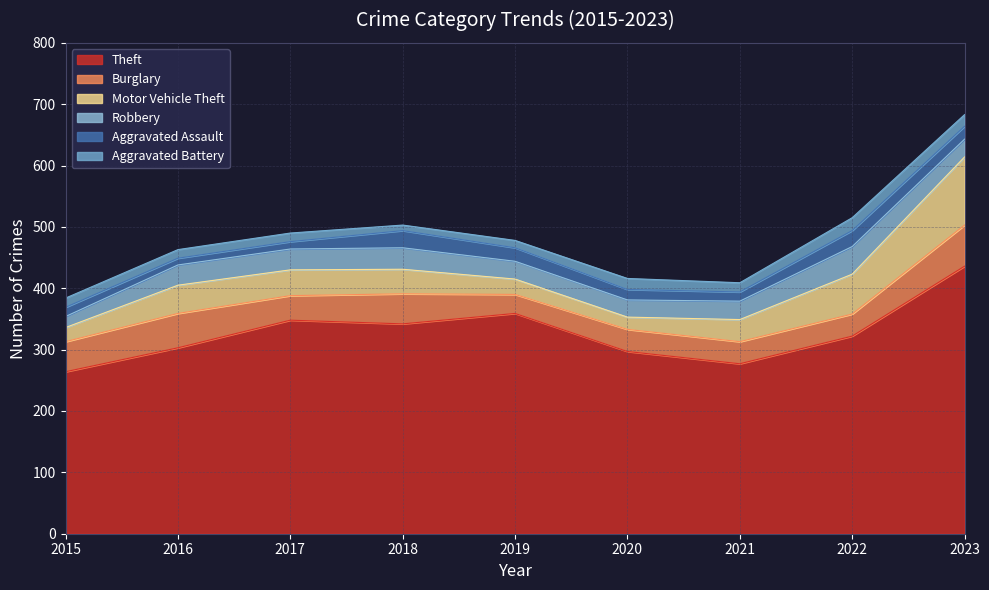

How many data points does each series have?

9